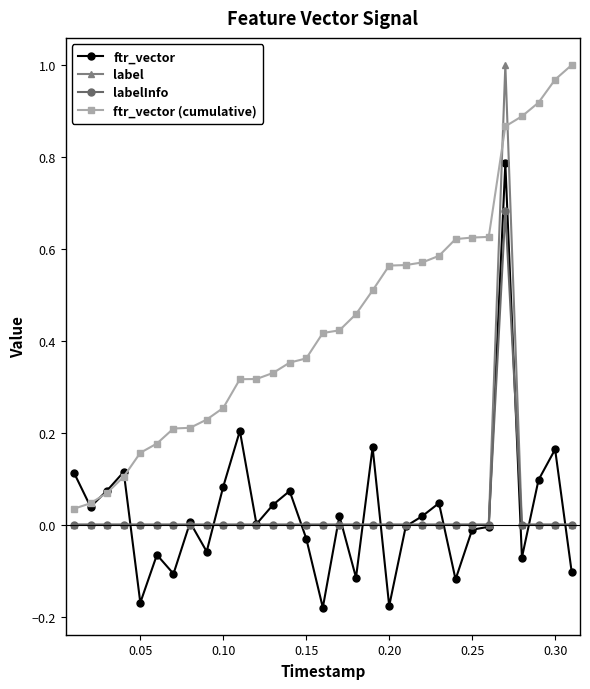

Which series has the largest total across all categories?

ftr_vector (cumulative)